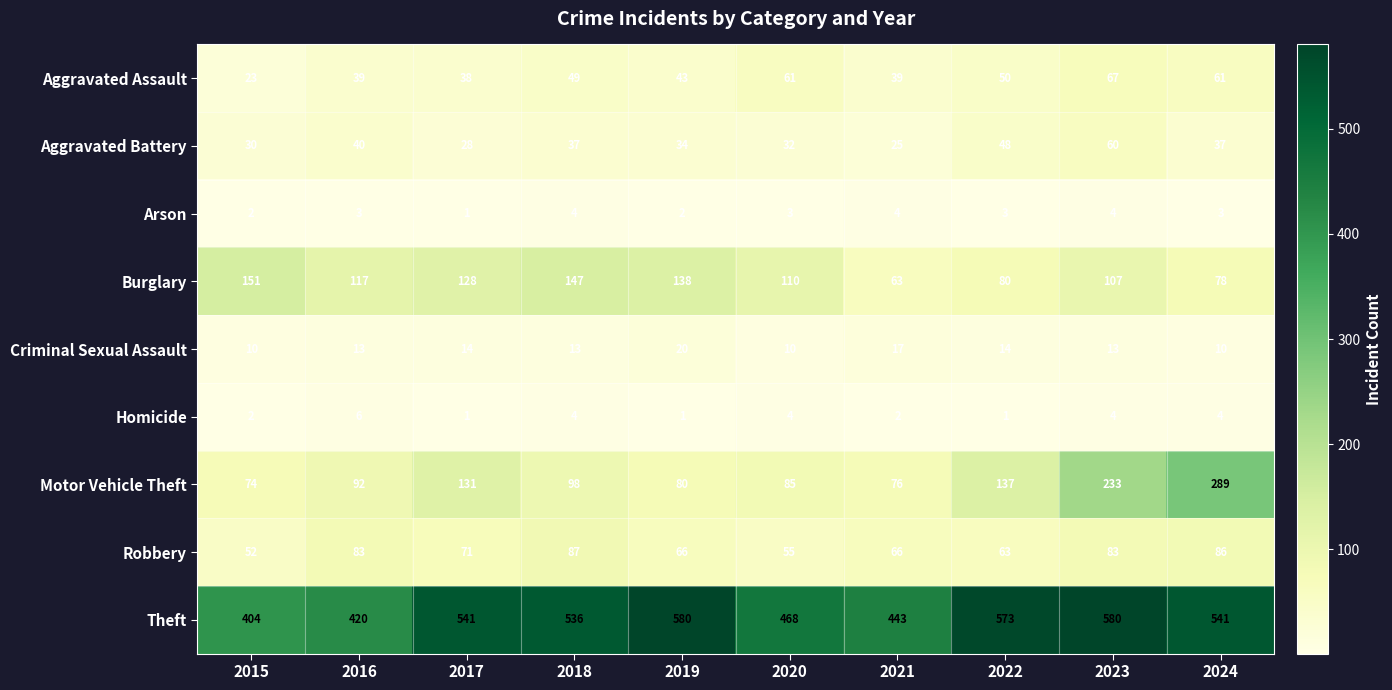

What is the difference between the maximum and minimum values in the Aggravated Battery series?

35